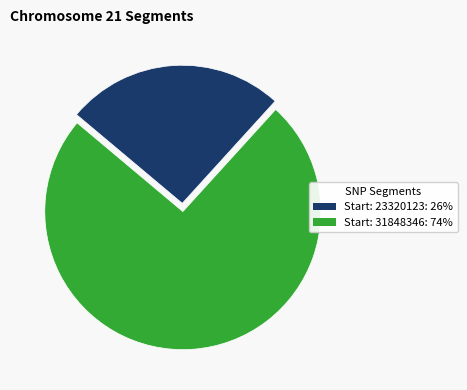

Is there a majority slice in this chart?

Yes